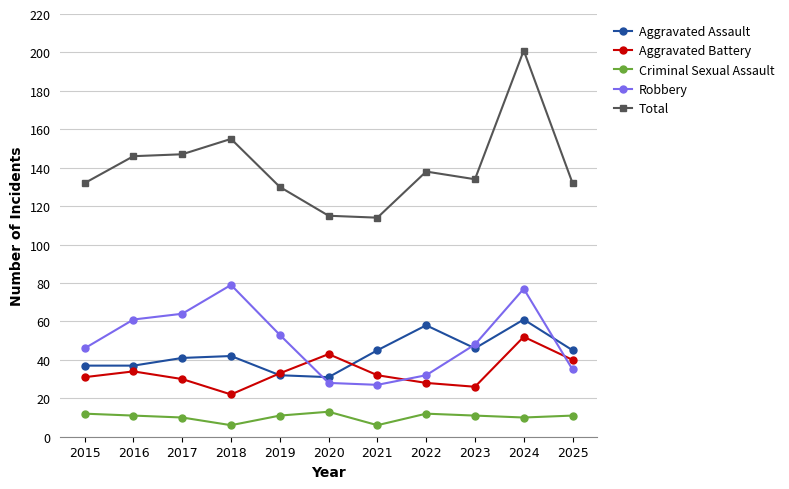

Rank the series by their maximum value, from lowest to highest.

Criminal Sexual Assault, Aggravated Battery, Aggravated Assault, Robbery, Total